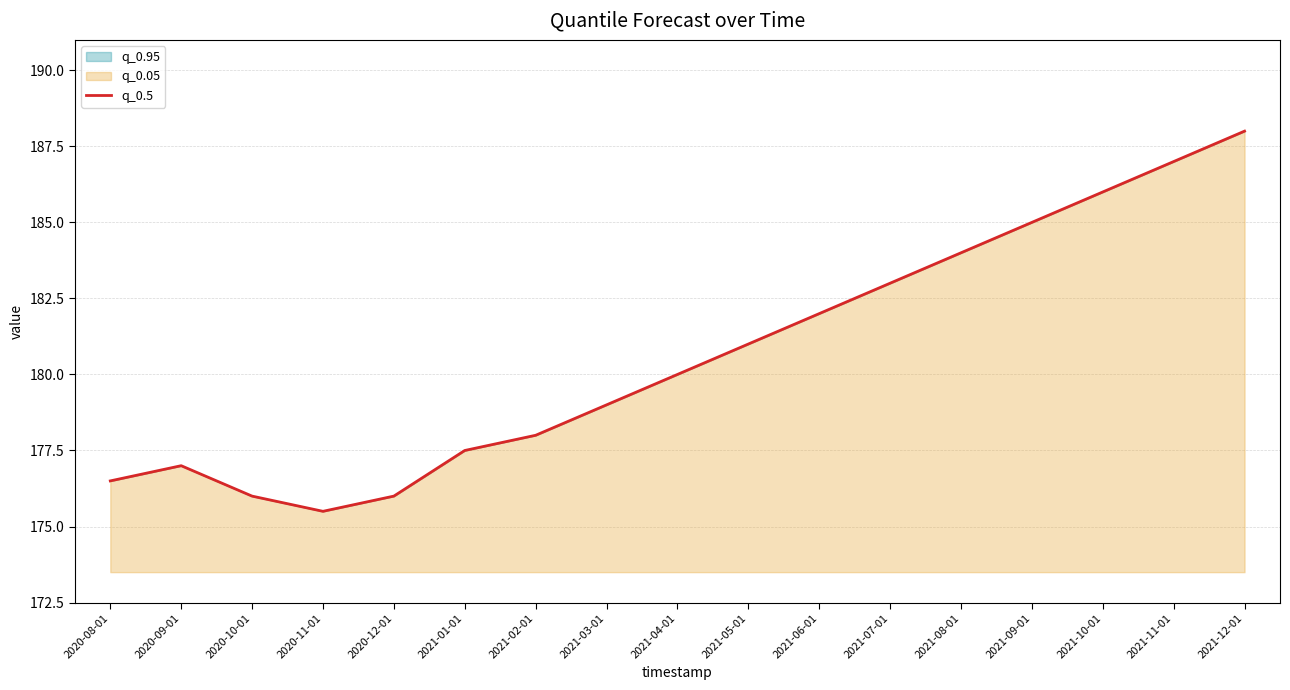

True or false: there are more than 2 points higher than both neighbors.

False